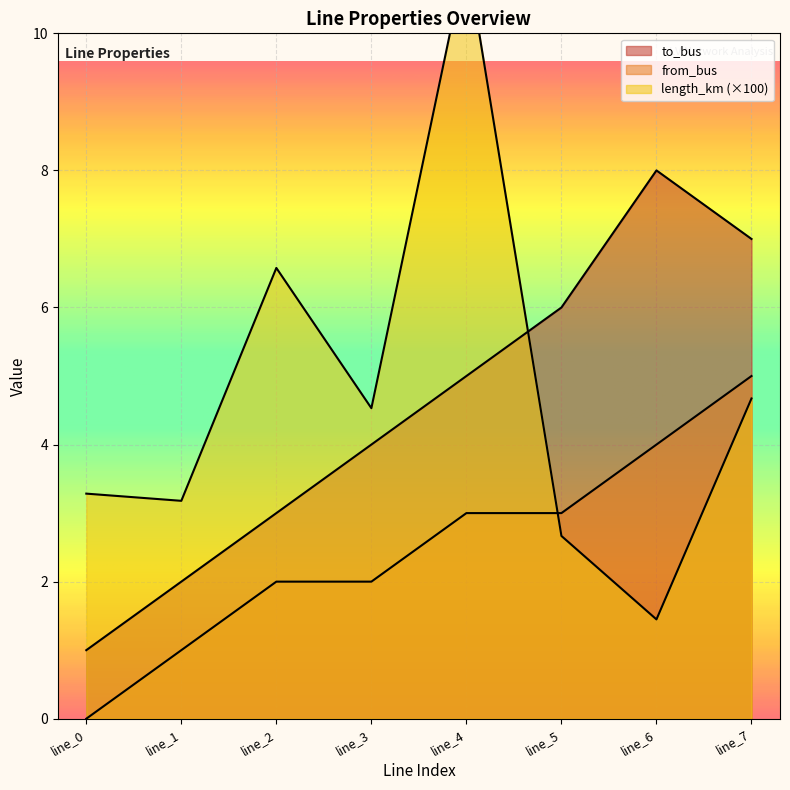

Is the value of length_km at line_1 greater than the value of from_bus at line_4?

Yes